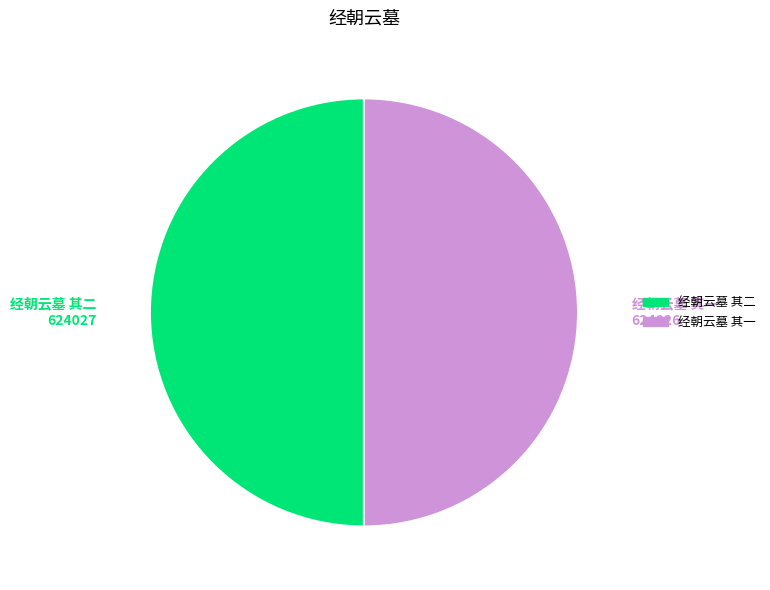

Is the sum of 经朝云墓 其二 and 经朝云墓 其一 greater than half?

Yes